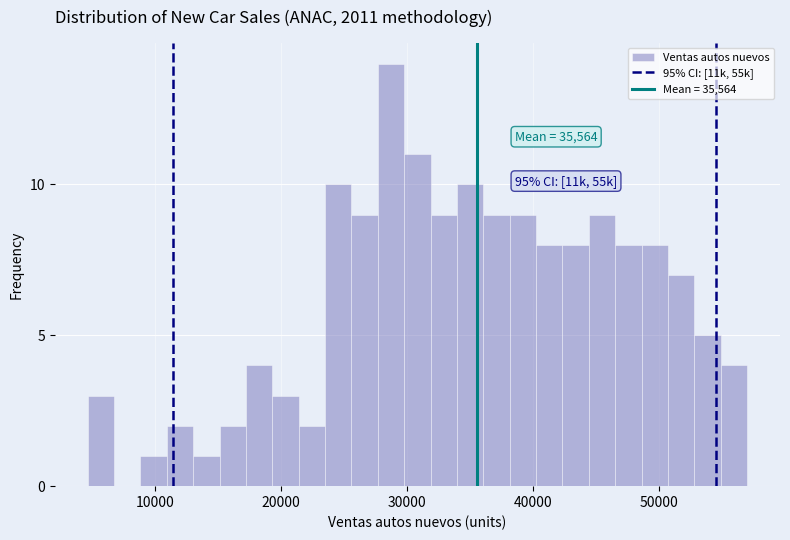

Read against the x-axis, roughly where is the centre of the tallest bar?

29000